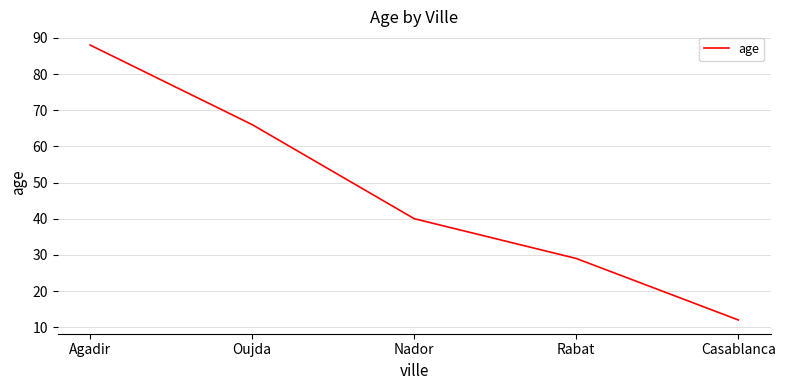

Approximately how many times larger is the value at Casablanca compared to Nador?

0.3